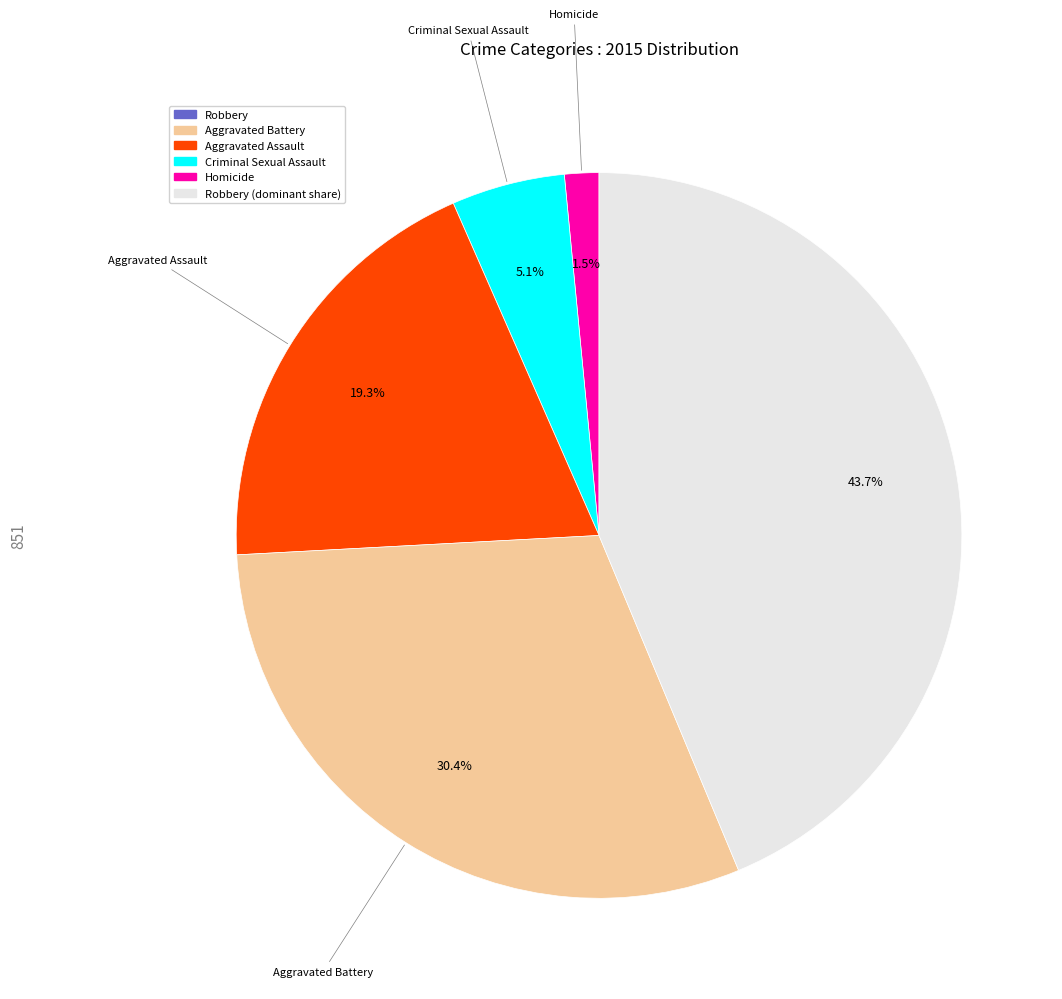

Does any single category account for the majority?

No